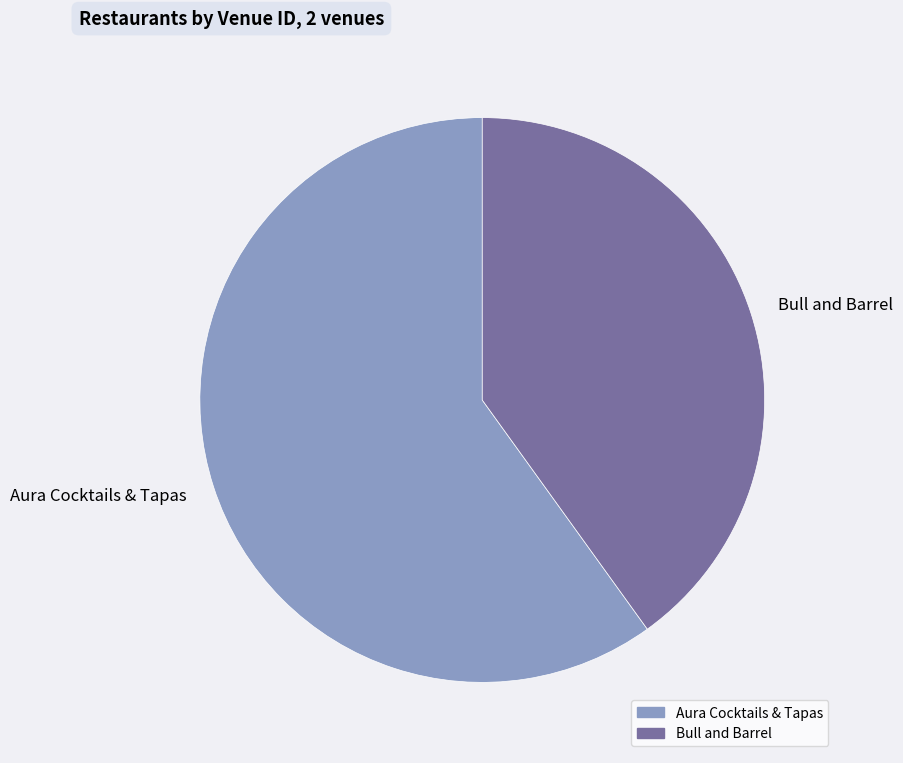

Is Bull and Barrel the majority of the pie?

No